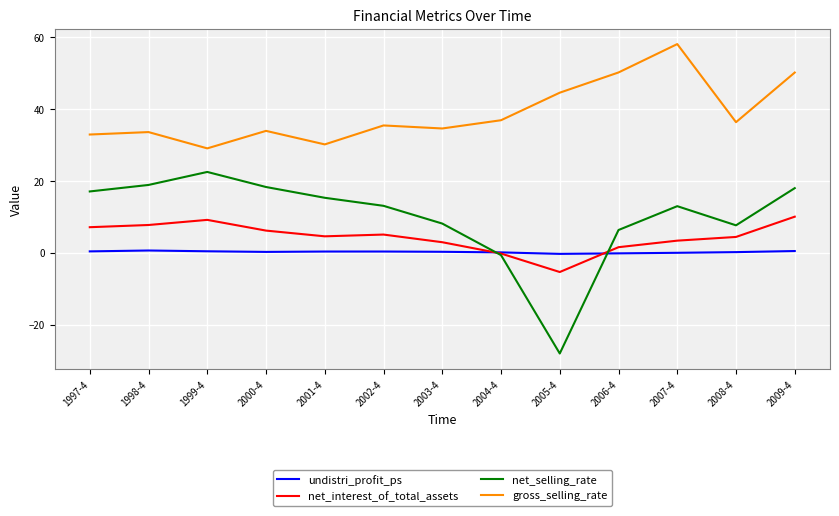

True or false: gross_selling_rate and undistri_profit_ps intersect in this chart.

False